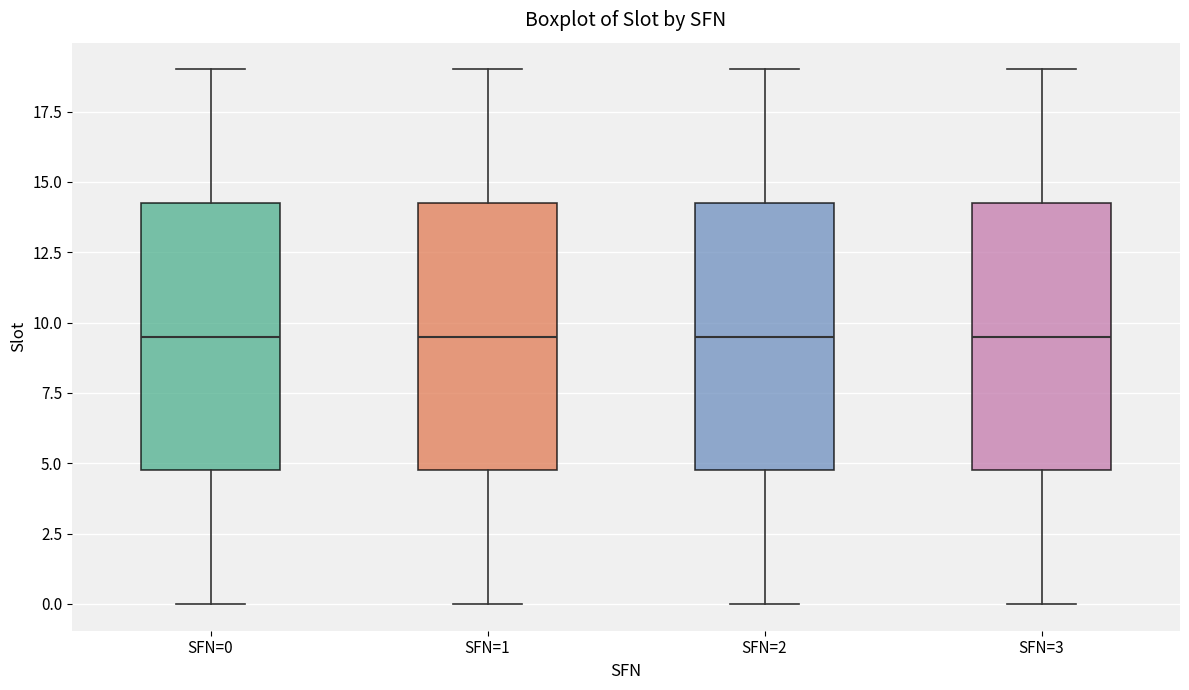

Where is the lower edge of the box for SFN=1 on the y-axis? The values are not printed on the chart, so give them approximately, as read against the axis.

5.0